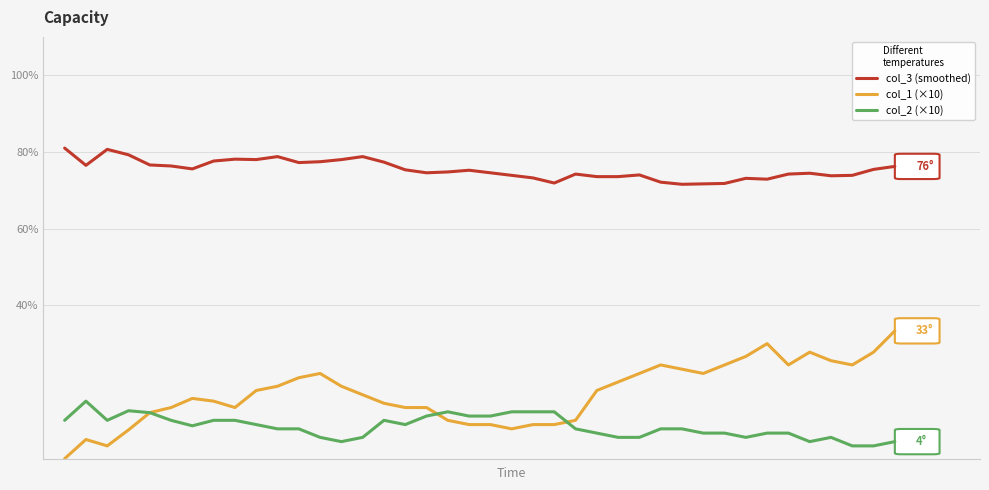

What are all the series names shown in the legend?

col_3 (smoothed), col_1 (×10), col_2 (×10)